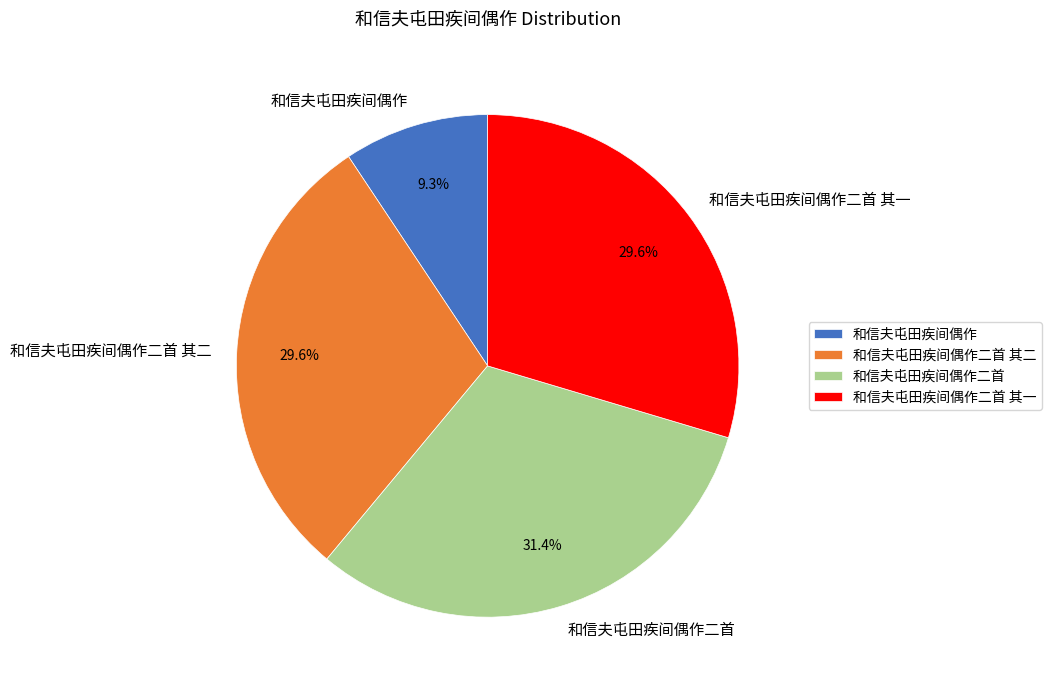

Which category has the smallest portion of the pie?

和信夫屯田疾间偶作